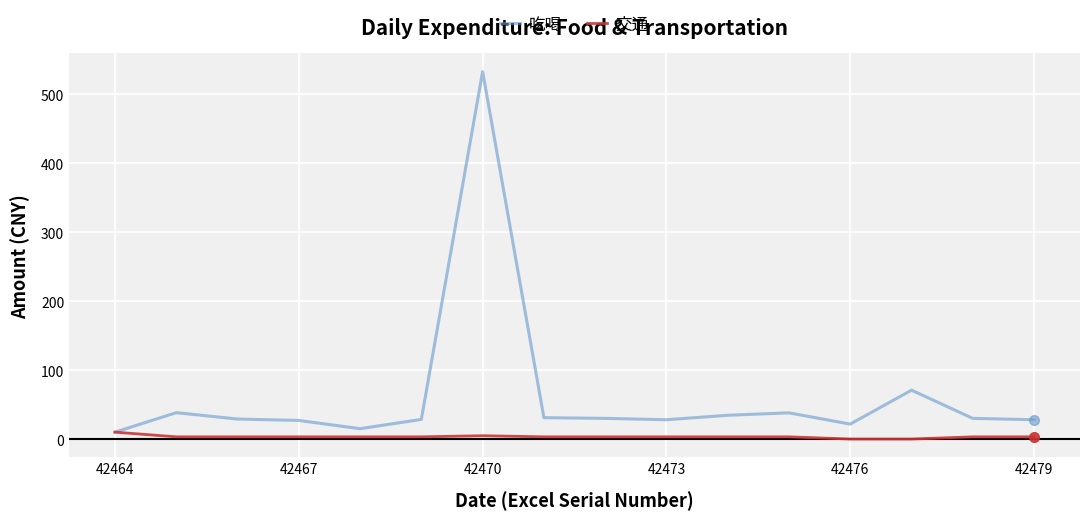

Rank the series by their average value, from highest to lowest.

吃喝, 交通